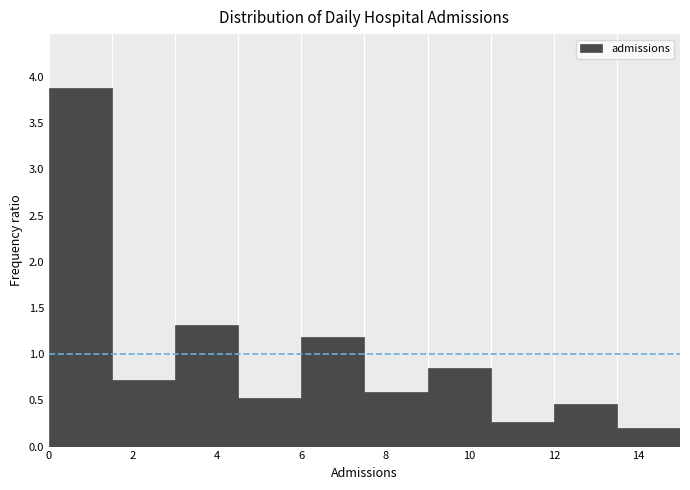

Over which range of the x-axis is the bar tallest?

0.0 to 1.5